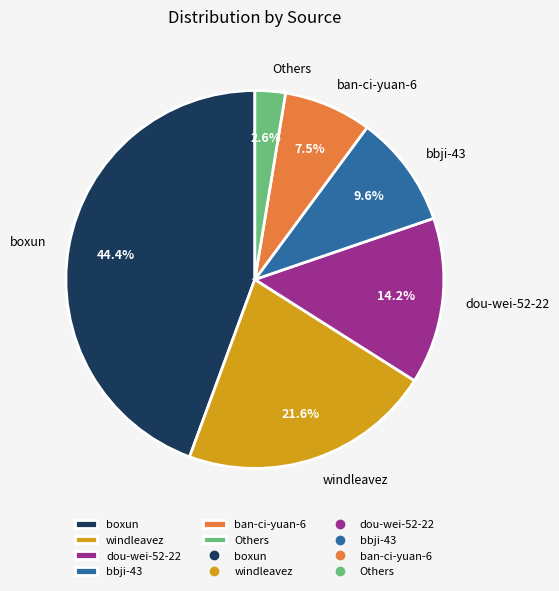

Is it true that bbji-43 is 10% of the pie?

True